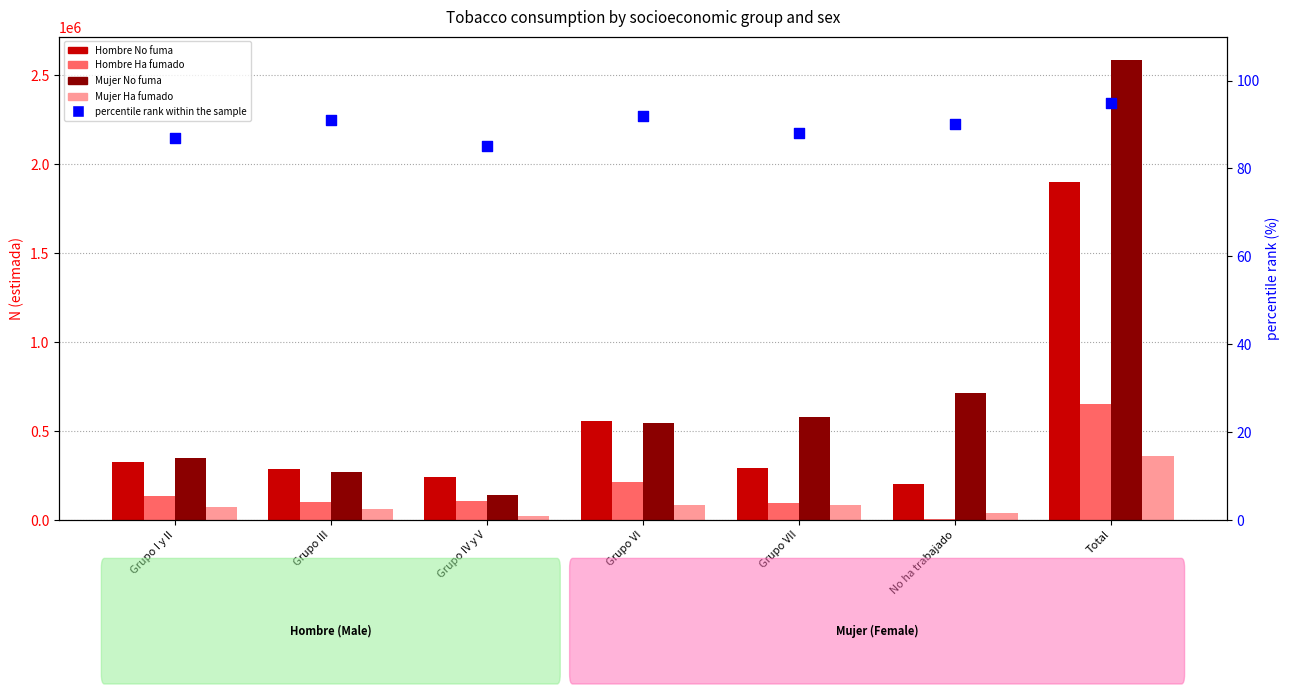

What are all the series names shown in the legend?

Hombre No fuma, Hombre Ha fumado, Mujer No fuma, Mujer Ha fumado, percentile rank within the sample